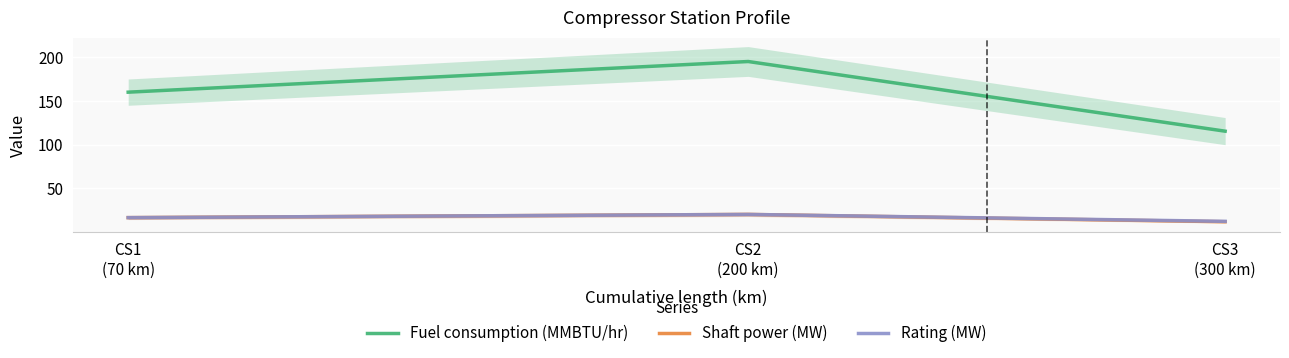

How many data points in Fuel consumption (MMBTU/hr) are less than 159?

1